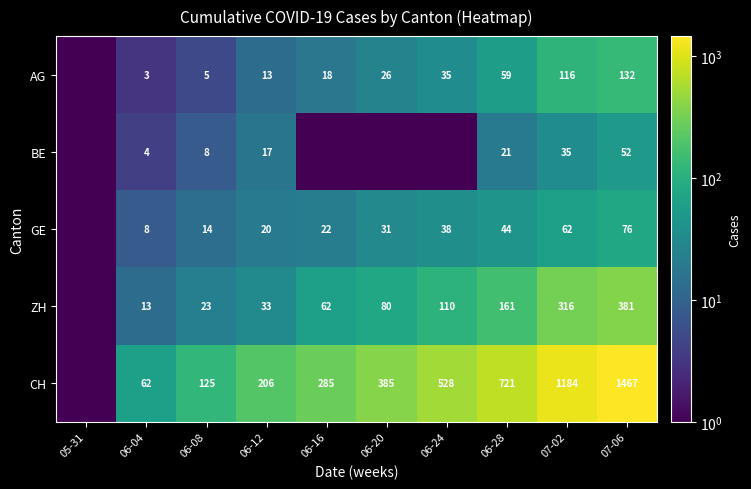

Between 06-28 and 07-02, which is larger?

07-02